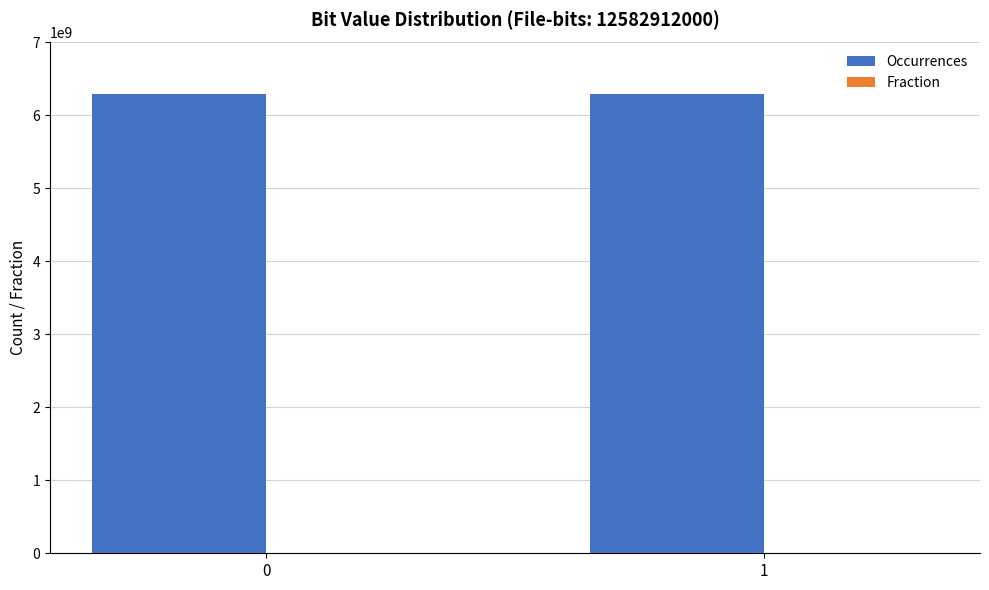

What is the sum of all Occurrences values?

12582912000.0